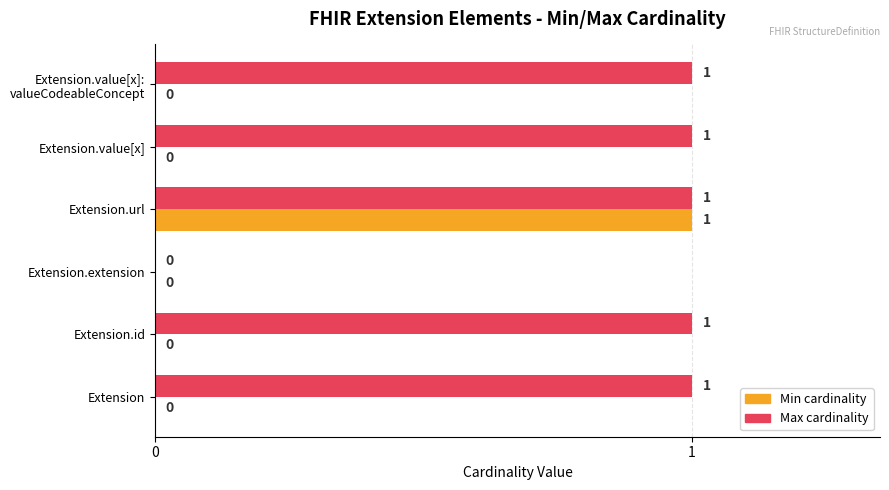

At which category is the sum across all series the highest?

Extension.url